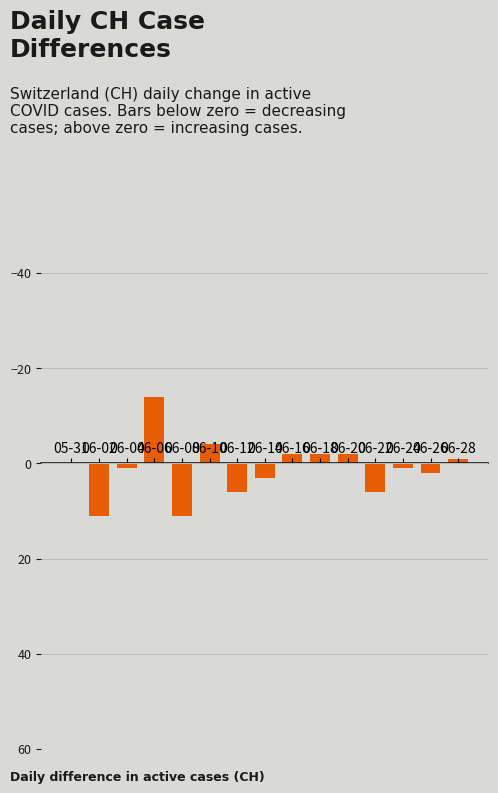

Are the bars grouped side by side (vs. stacked)?

No